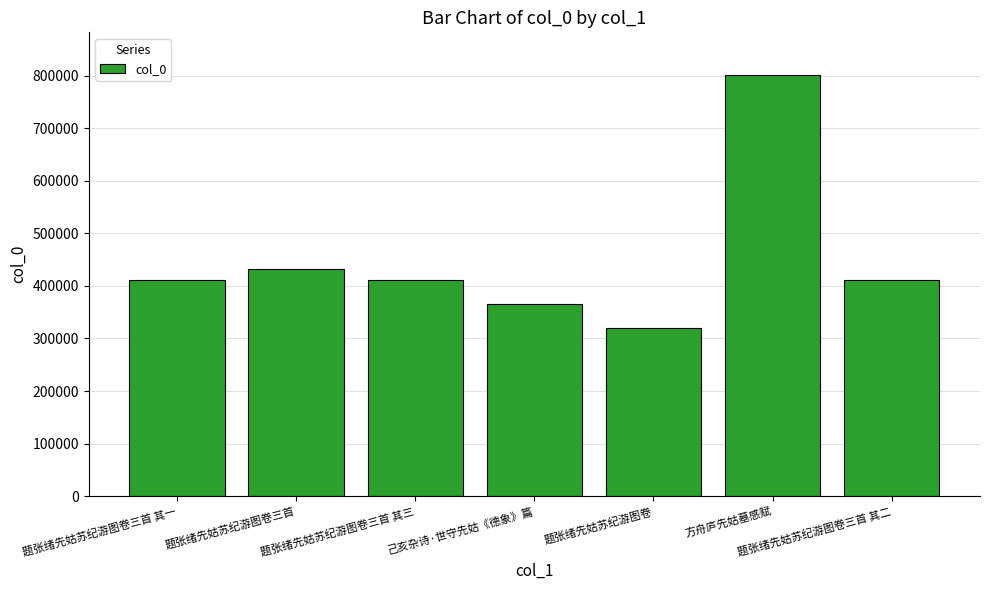

Read the value at 己亥杂诗·世守先姑《德象》篇.

365661